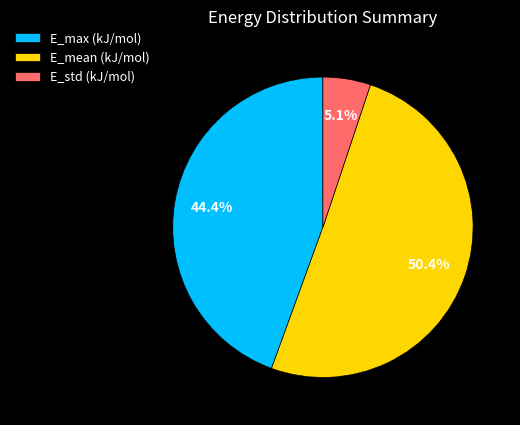

To the nearest percent, what is the average slice percentage?

33%